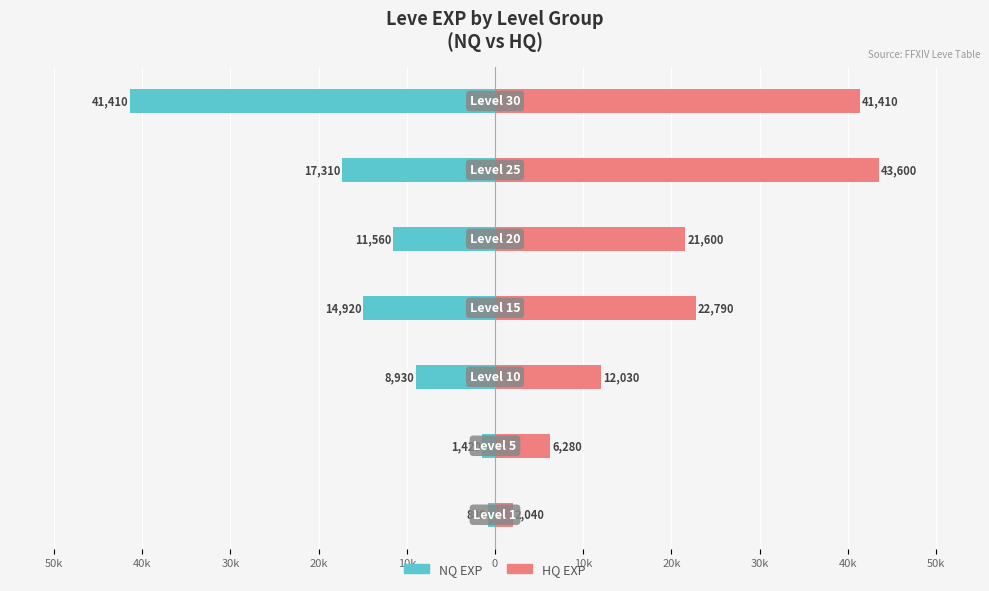

At how many categories does at least one series exceed 2808?

6